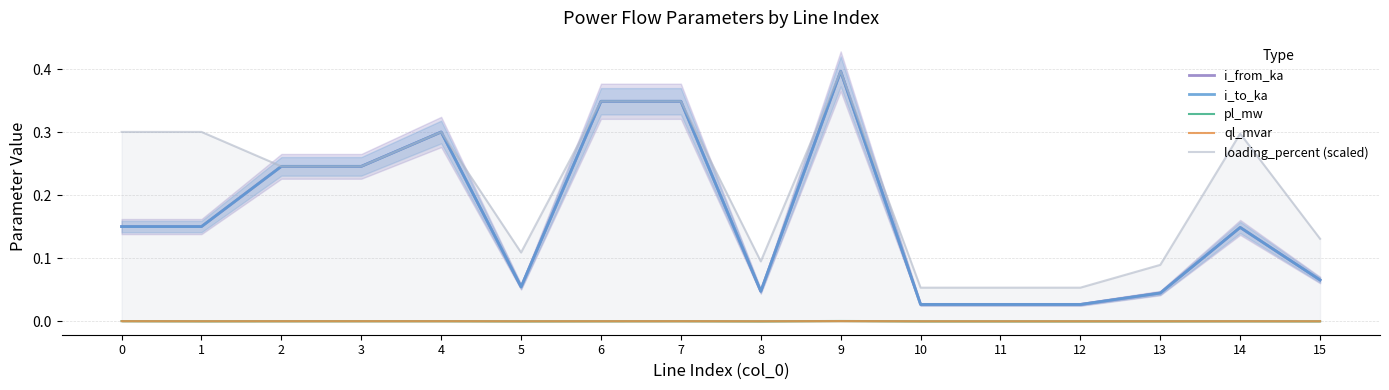

At which label does pl_mw reach its peak?

9